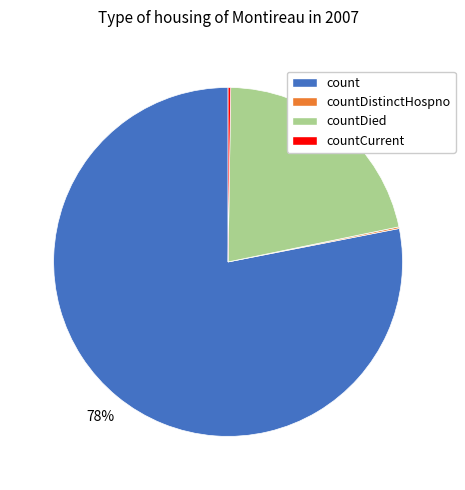

What is the largest slice in the pie chart?

count